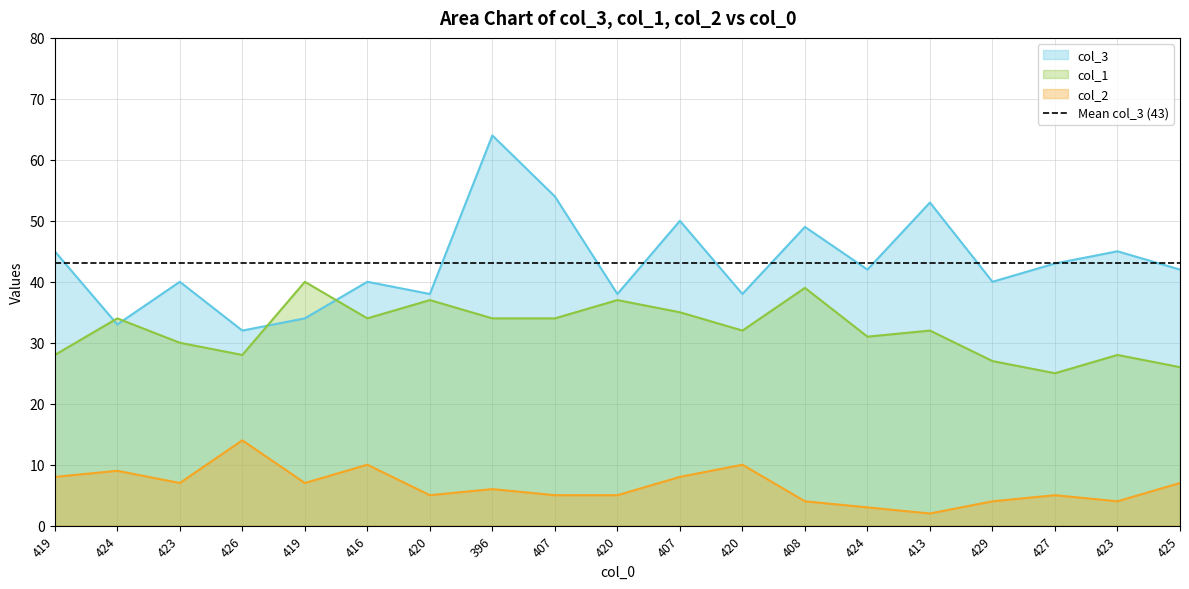

How many values in the col_2 series exceed 6?

9